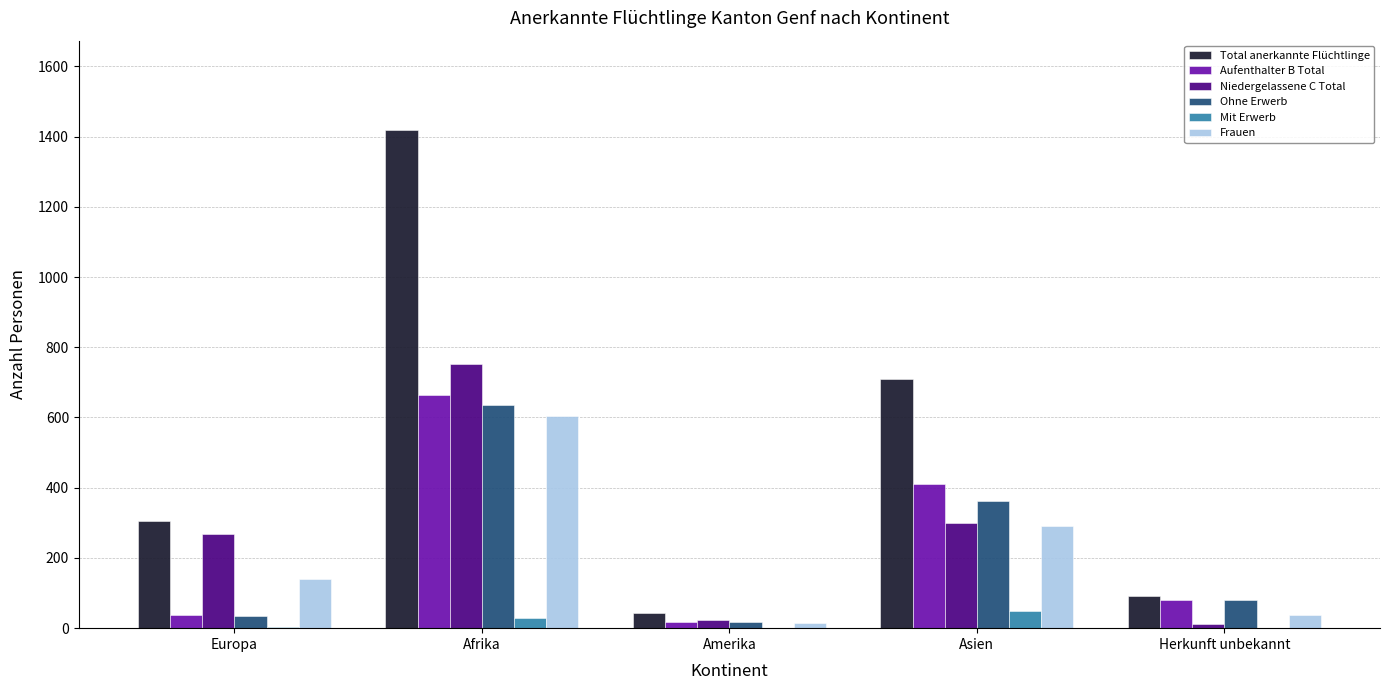

How many groups of bars are there?

5